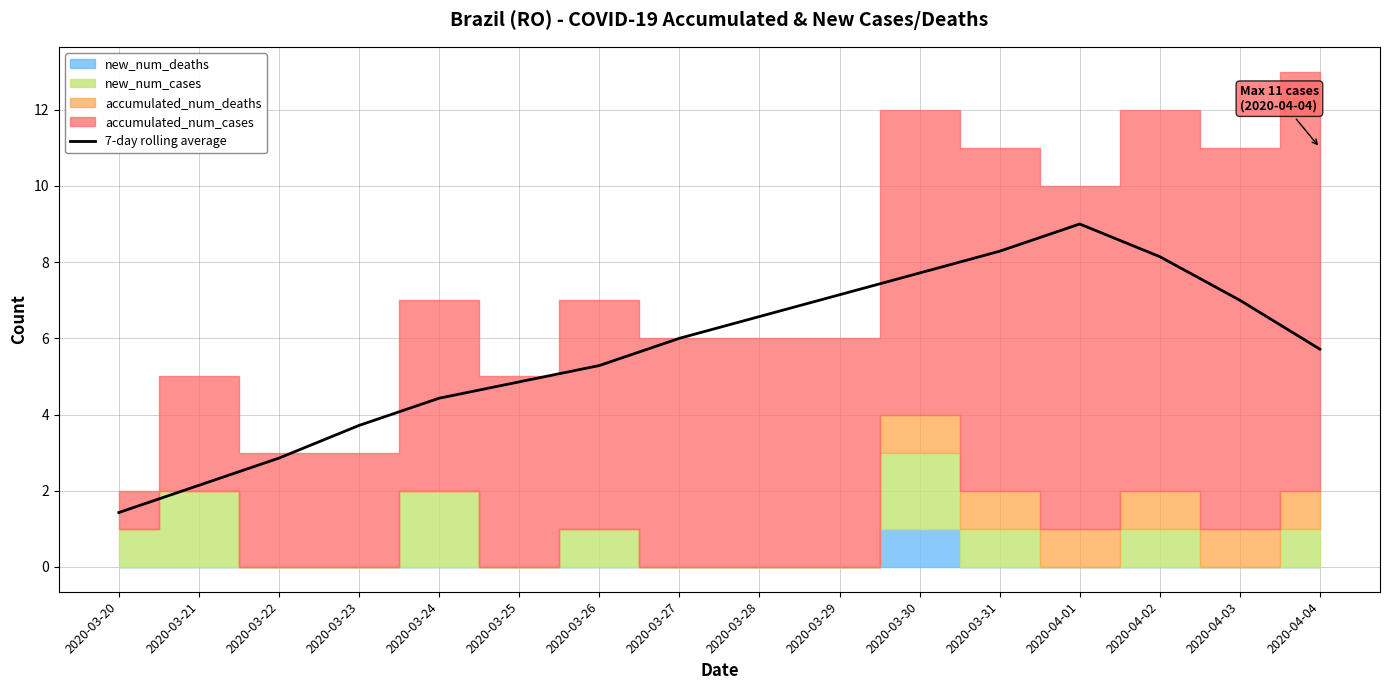

At which label does 7-day rolling average reach its peak?

2020-04-01